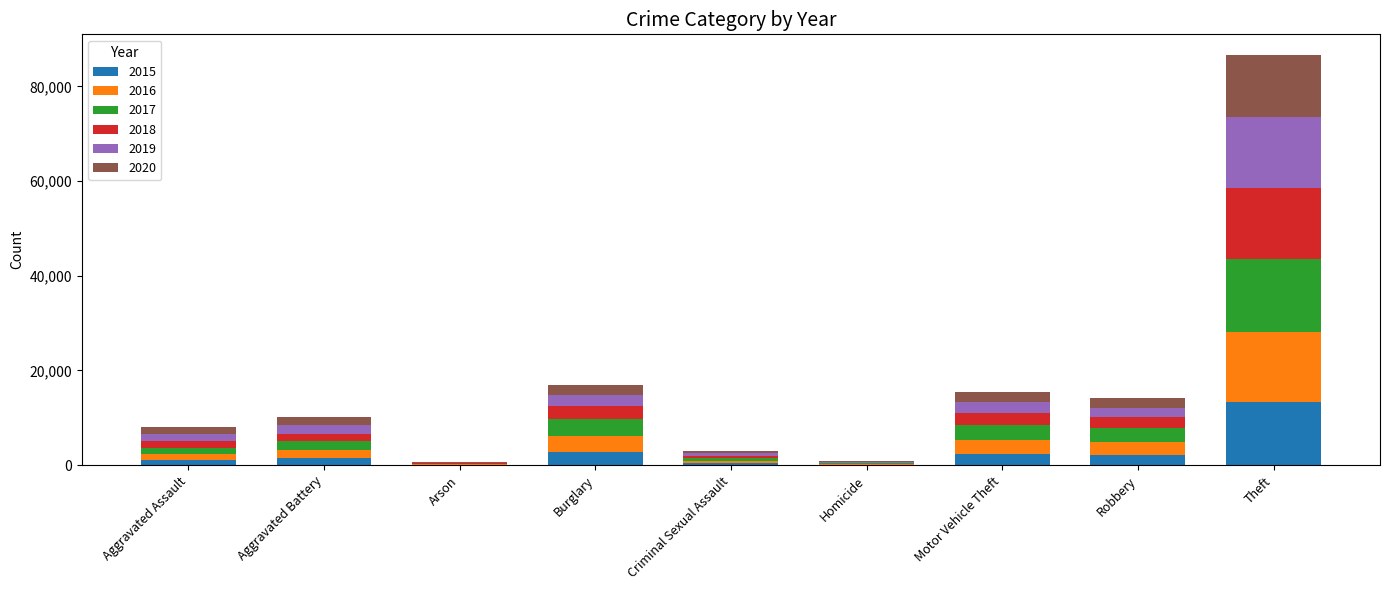

Which category has the highest value in the 2015 series?

Theft